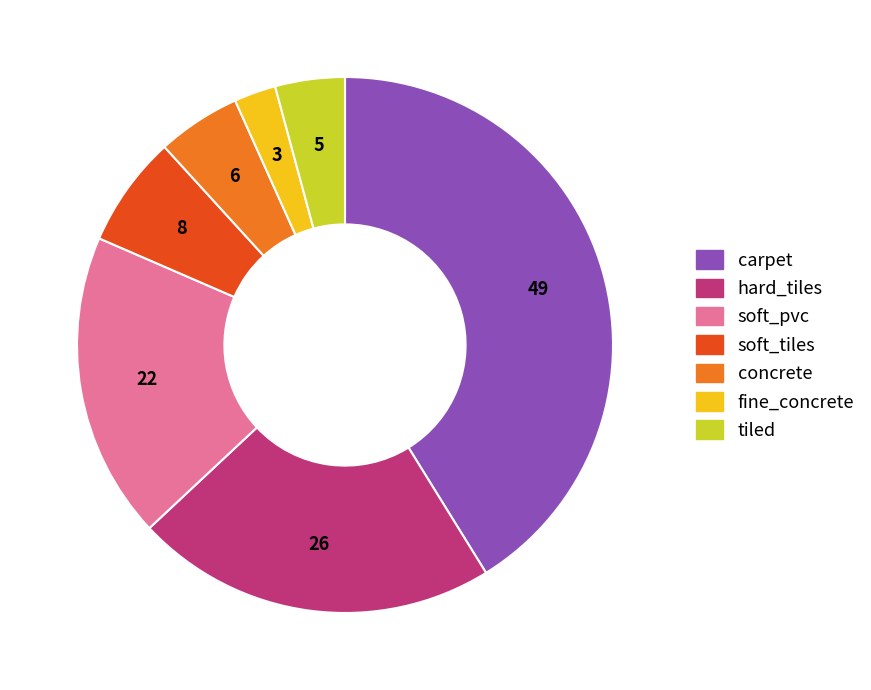

Is it true that soft_pvc is 31% of the pie?

False